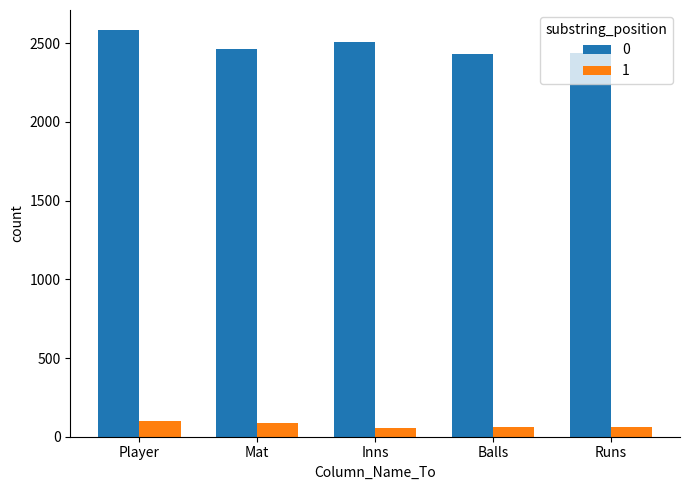

What is the sum of the 1 values at Runs and Balls?

124